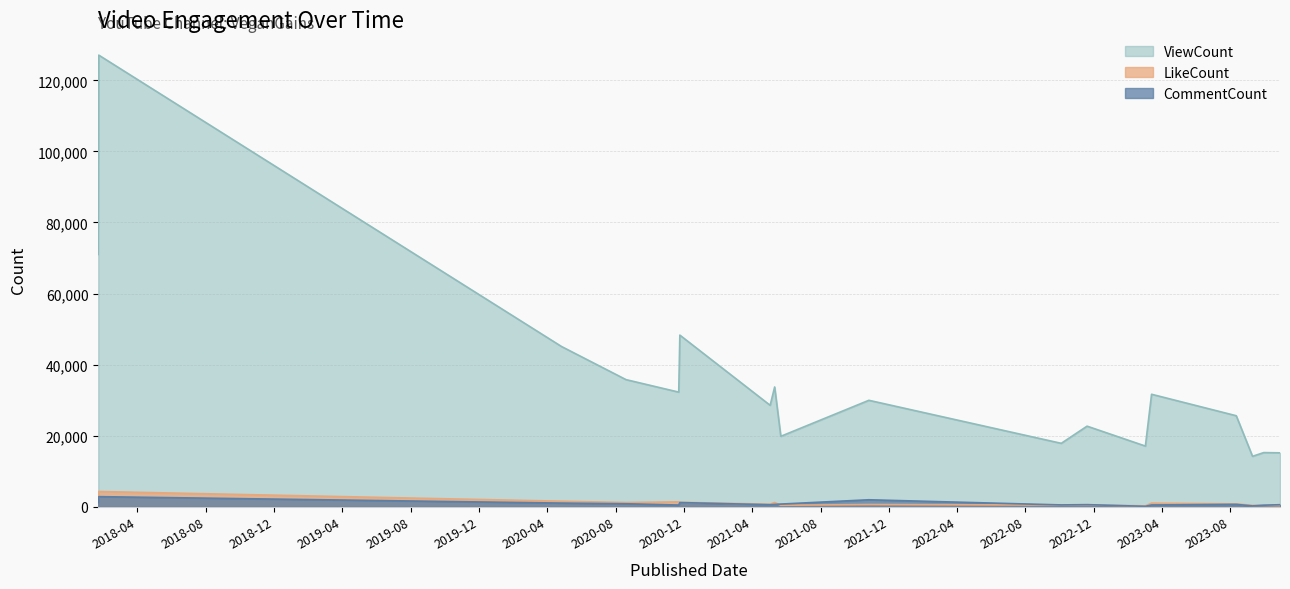

In CommentCount, how many points are lower than both neighbors (excluding endpoints)?

5